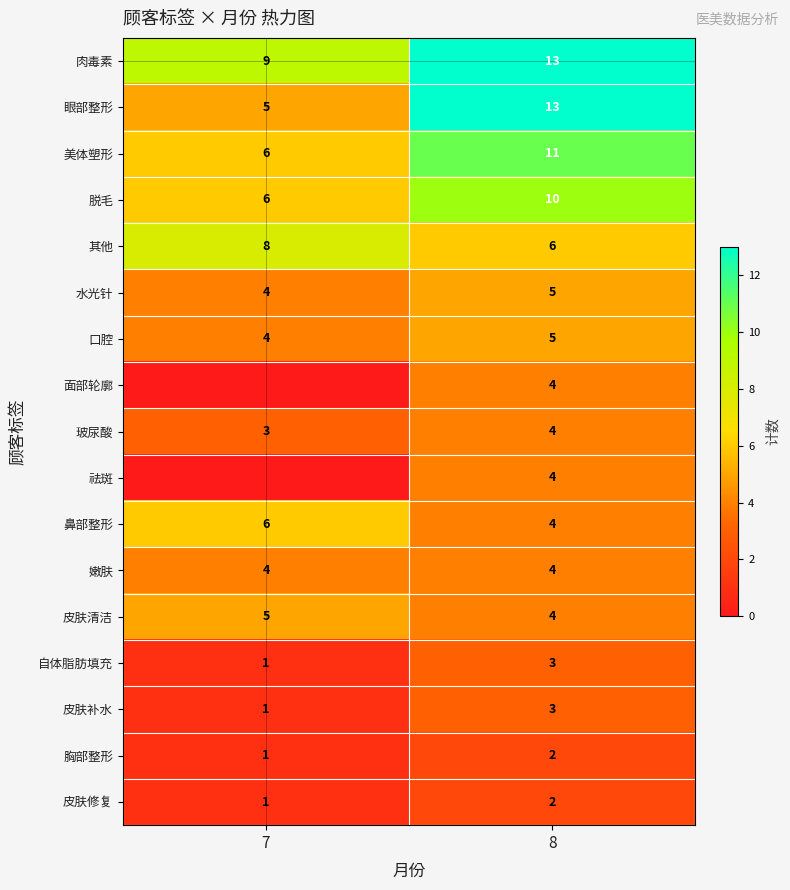

What is the spread (max minus min) of values at 7?

9